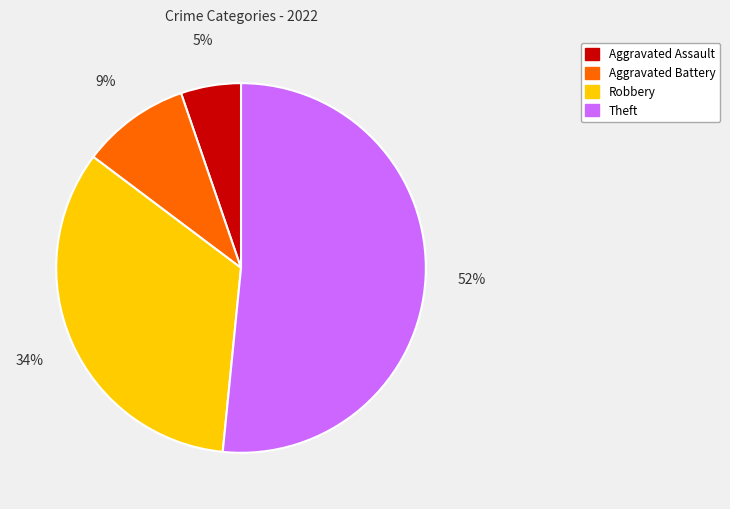

Is it true that Aggravated Assault is 11% of the pie?

False